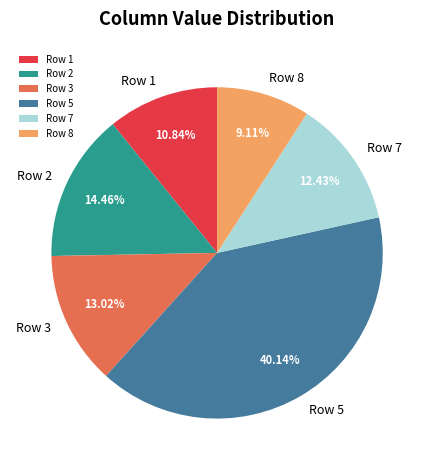

To the nearest percent, what is the combined percentage of Row 7 and Row 5?

53%